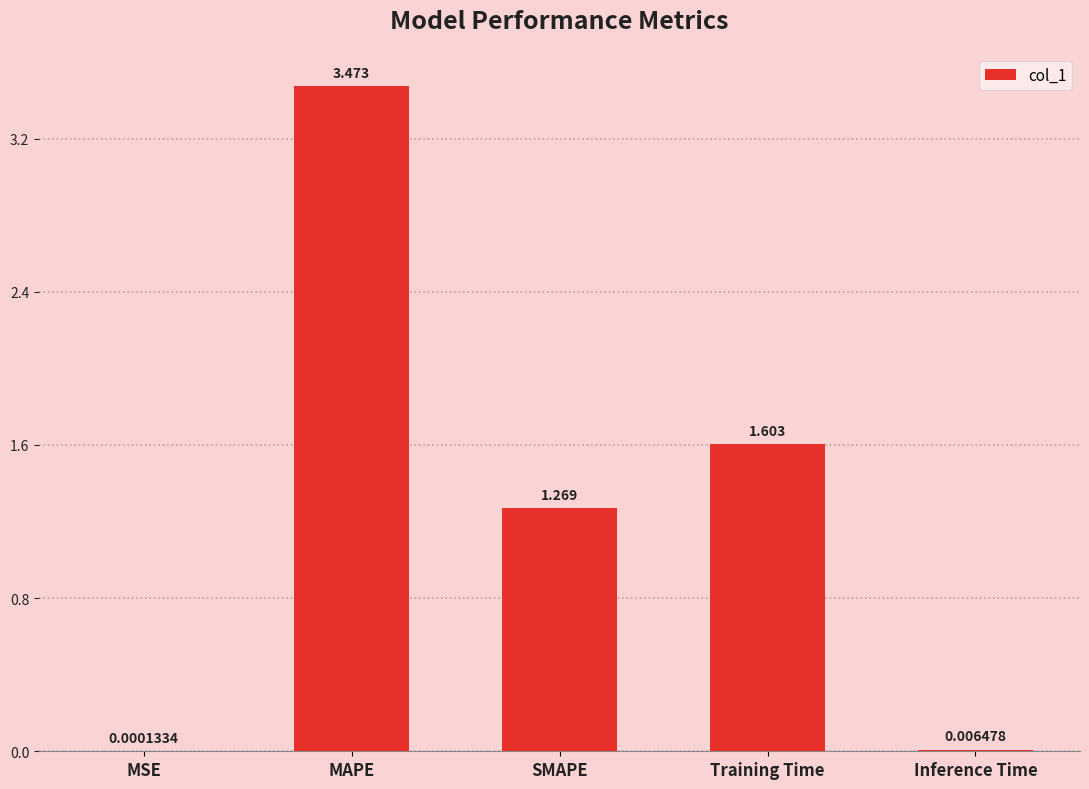

How many data points does each series have?

5